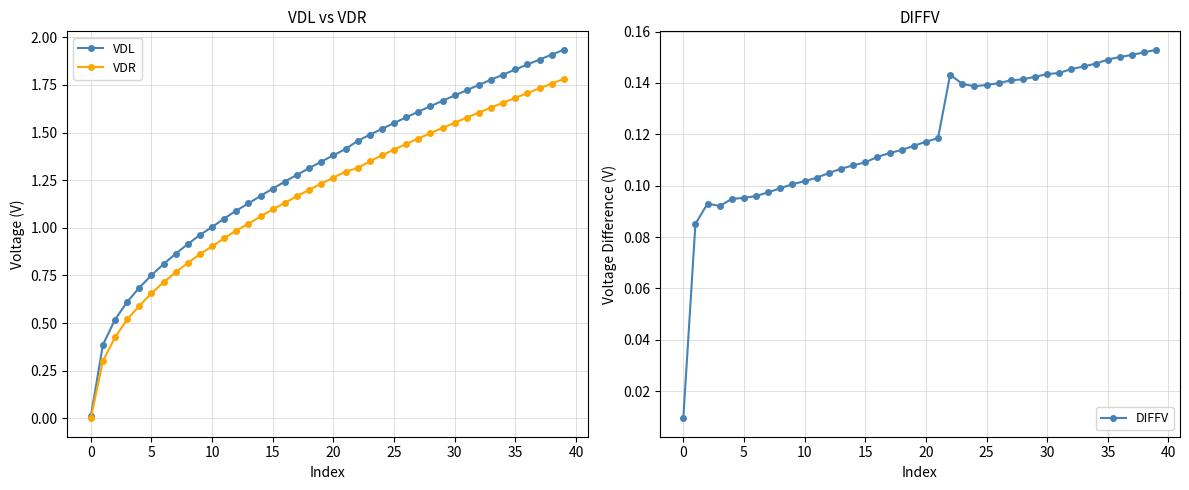

List the series in order of their peak value, lowest first.

DIFFV, VDR, VDL